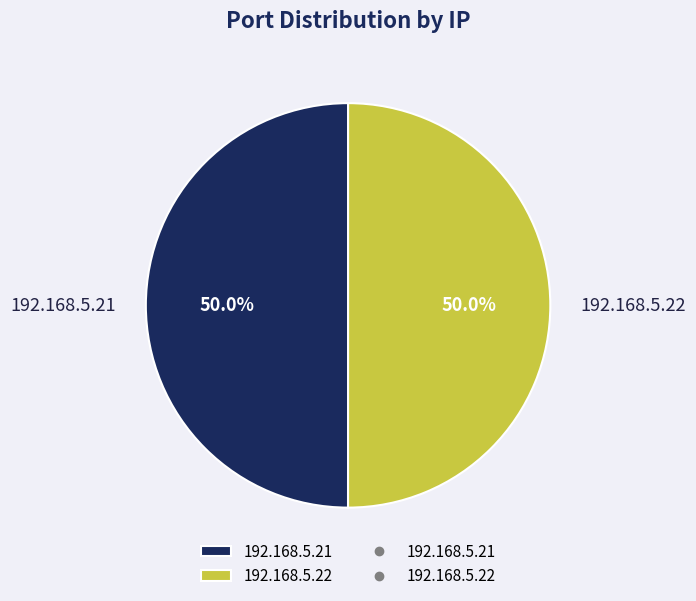

Combined, what portion of the pie is 192.168.5.22 and 192.168.5.21?

100.0%